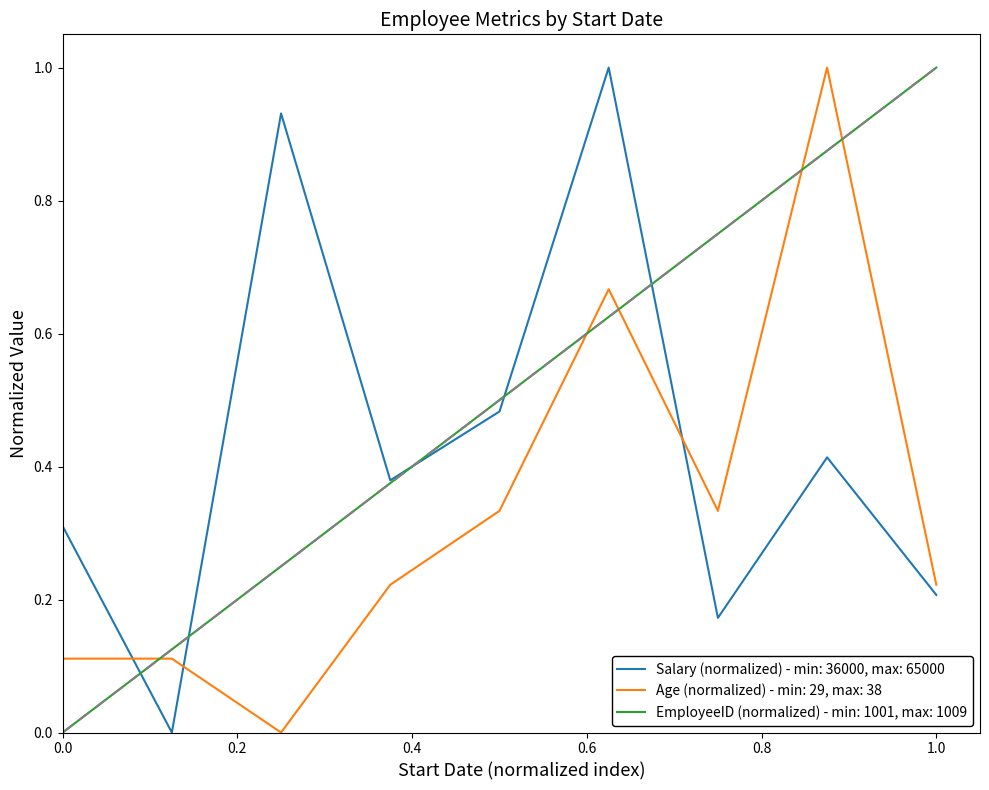

Which series has the largest total across all categories?

EmployeeID (normalized) - min: 1001, max: 1009